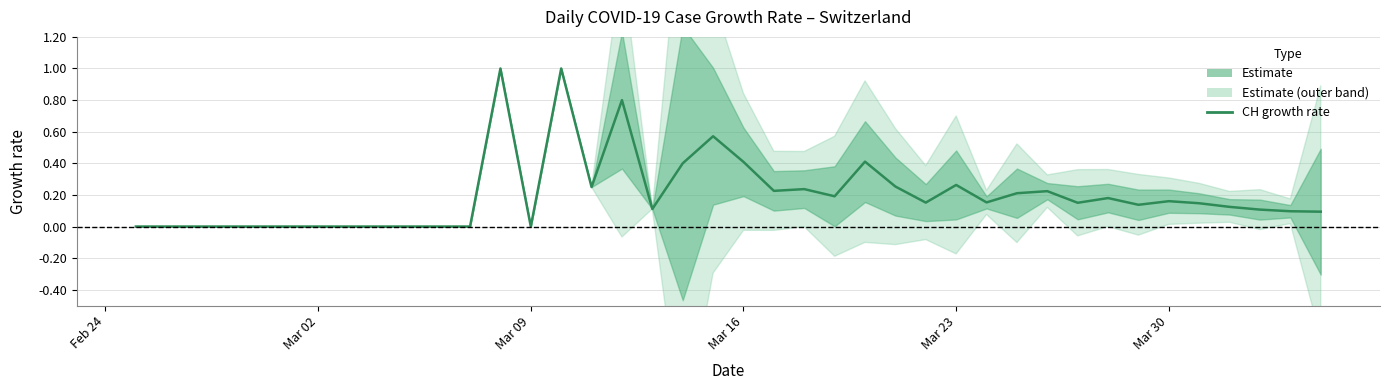

How many values are above zero?

27